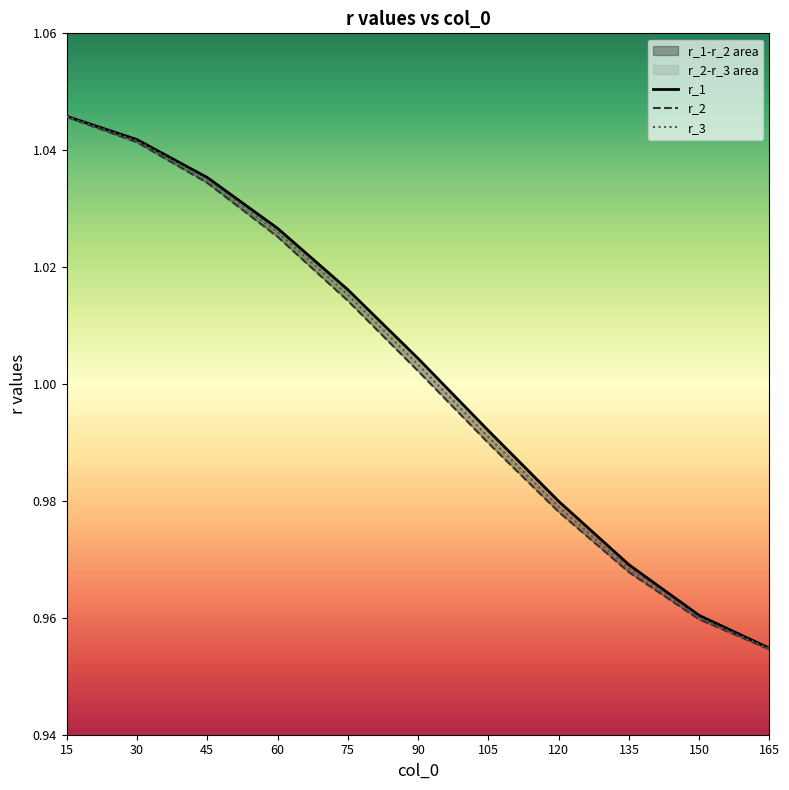

What is the total value across all series at 45?

3.1